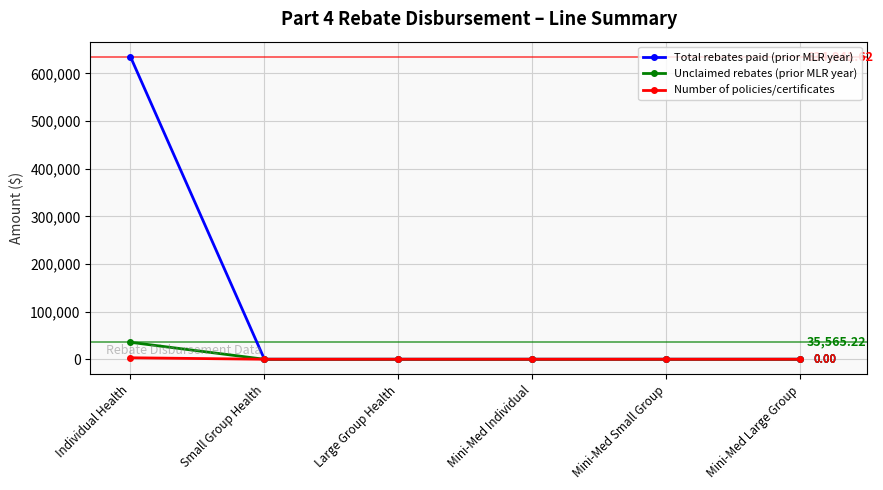

At which category does the chart reach its peak across all series?

Individual Health